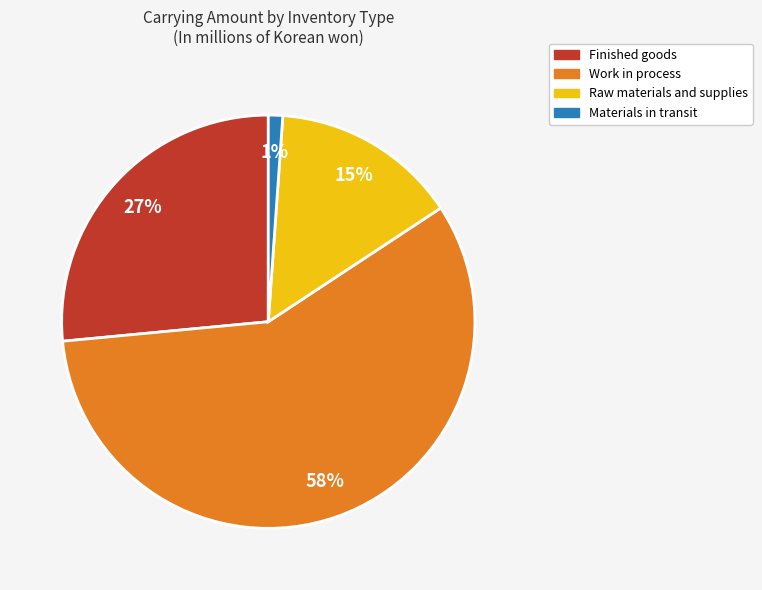

Combined, do Raw materials and supplies and Finished goods account for over 50%?

No